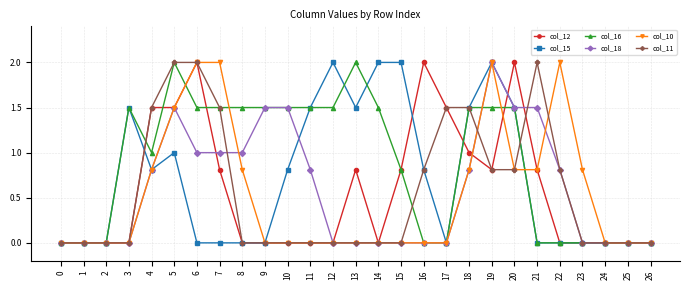

How many distinct data groups are displayed?

6